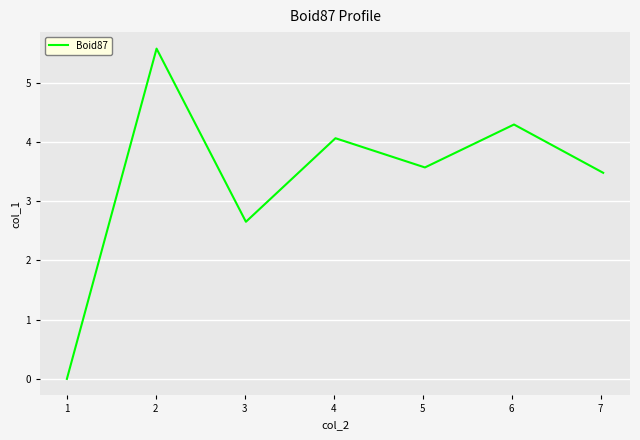

What is the difference between the second highest and minimum values?

4.3